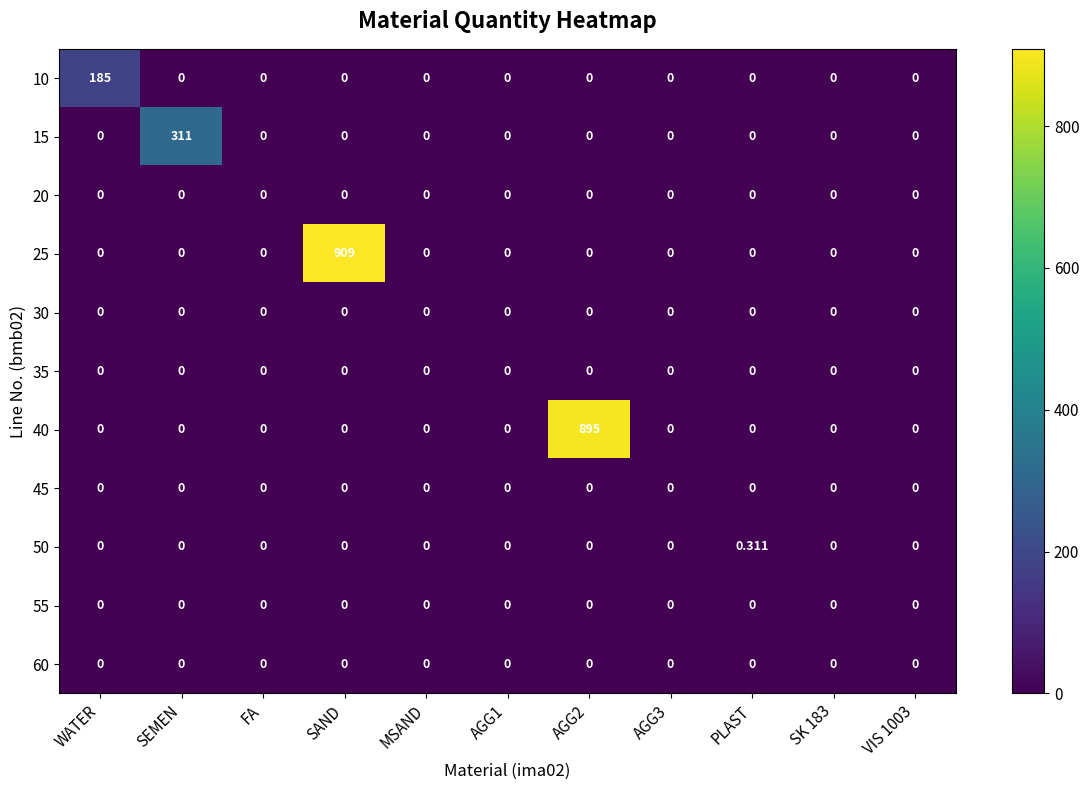

Between WATER and MSAND, which series saw the biggest shift?

10